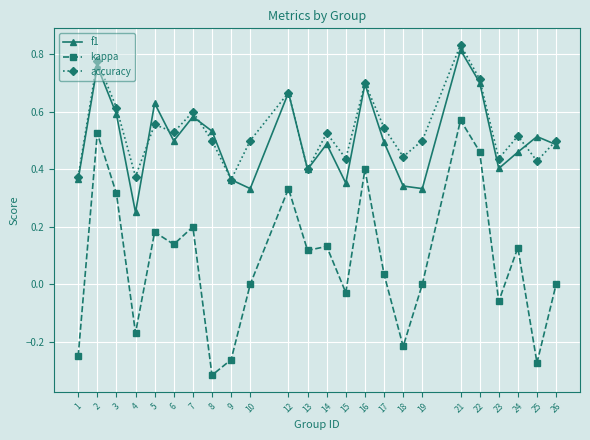

Where is the first local maximum for f1?

2